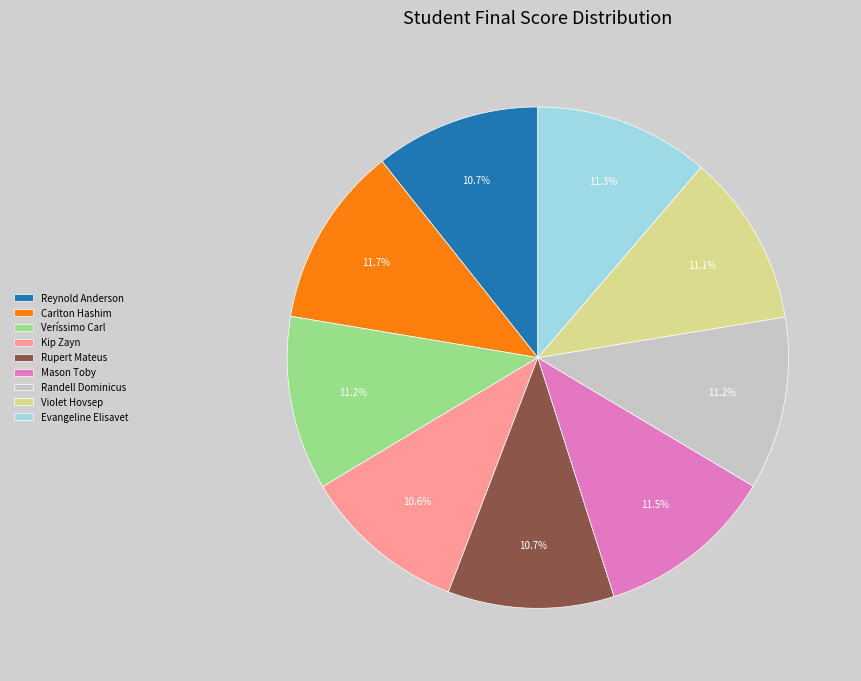

Do Veríssimo Carl and Reynold Anderson together represent more than half of the pie?

No